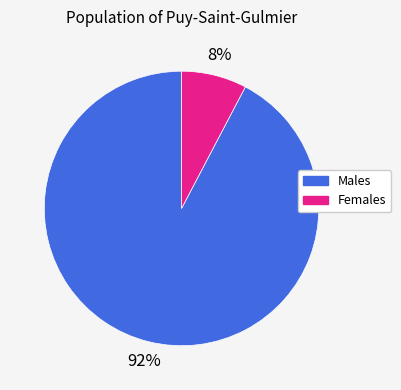

Is there a majority slice in this chart?

Yes